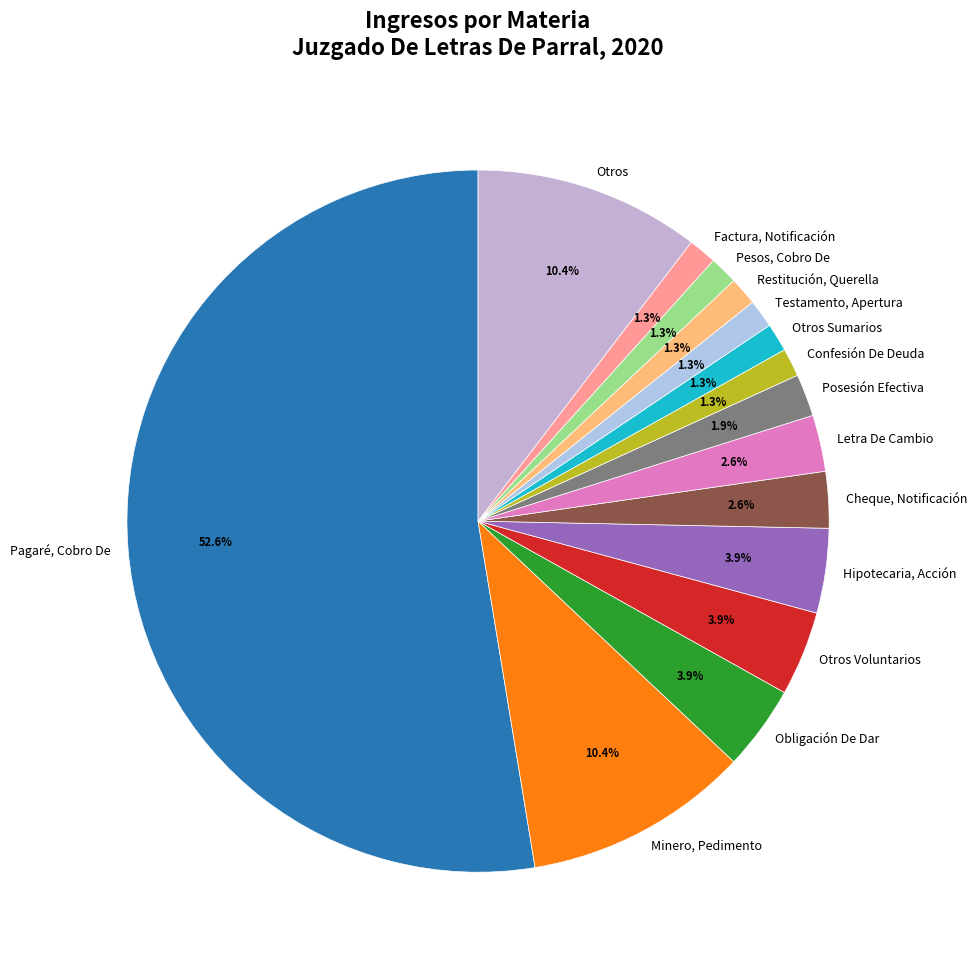

What percentage is the Minero, Pedimento slice, to the nearest percent?

10%